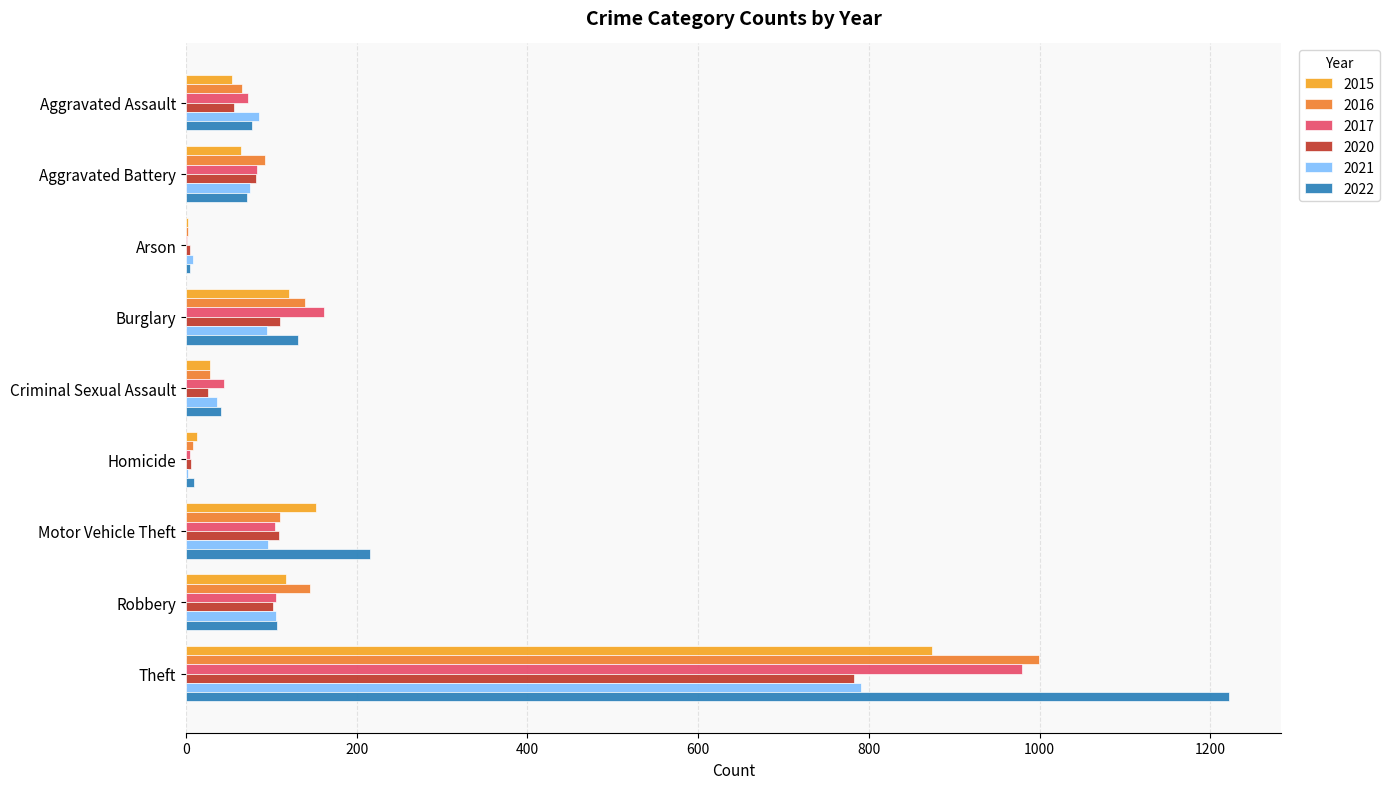

The value of 2022 at Theft is 1980. True or false?

False